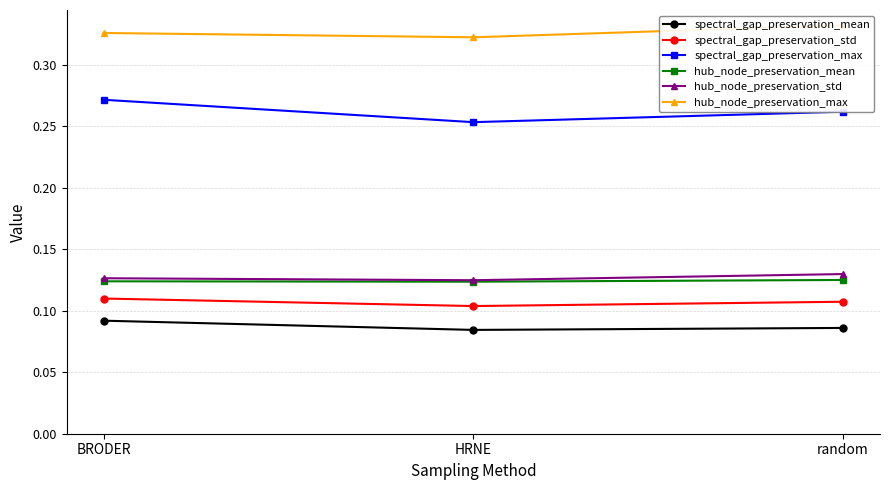

At how many categories does at least one series exceed 0?

3